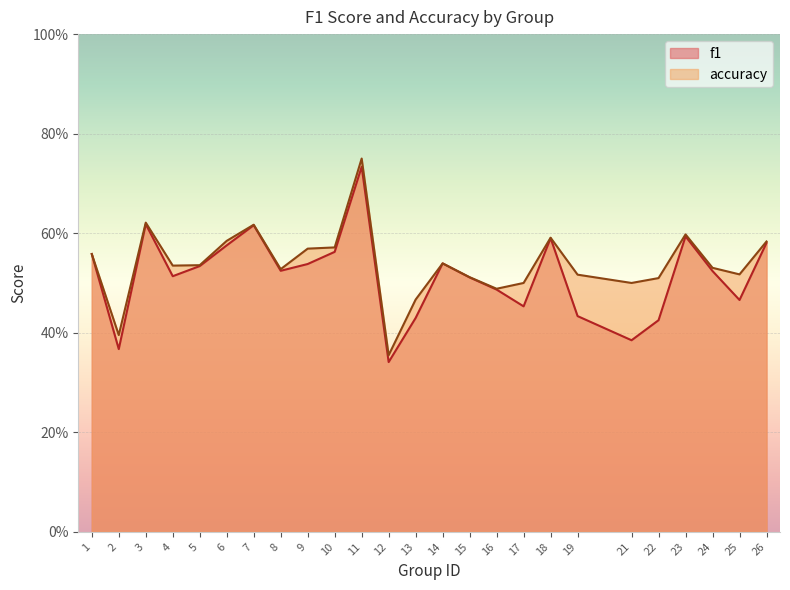

How many interior local peaks does the f1 series have?

6